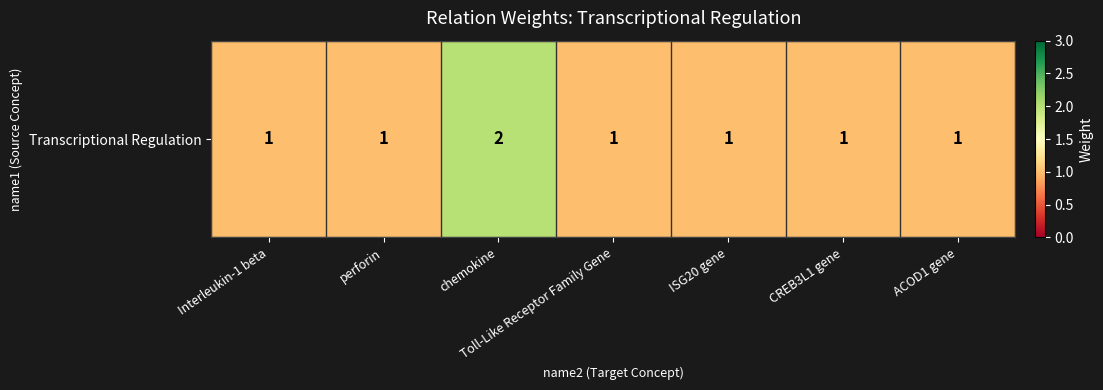

What is the difference between the values at Interleukin-1 beta and chemokine?

1